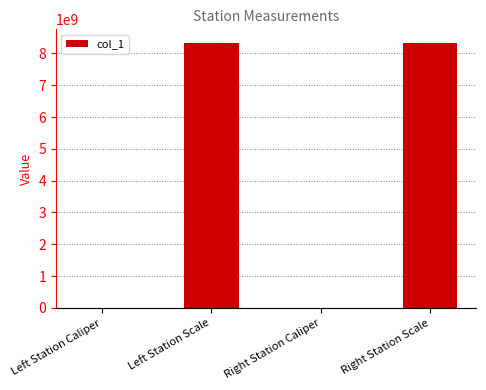

Where is the data nearest to the value 4170110514?

Right Station Caliper